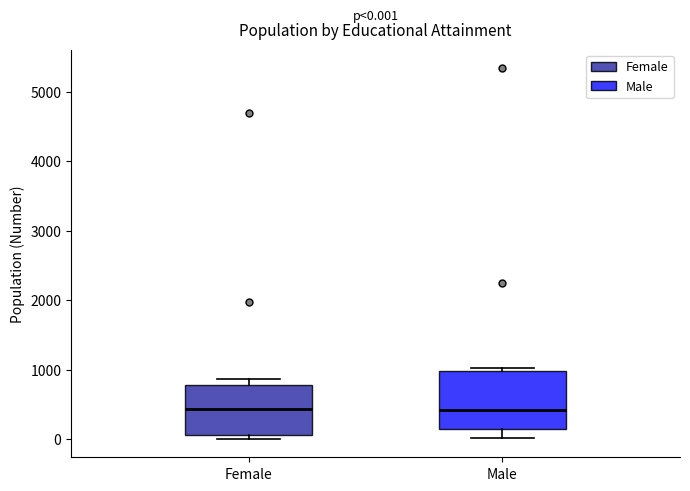

Which box is the tallest, from its lower edge to its upper edge?

Male